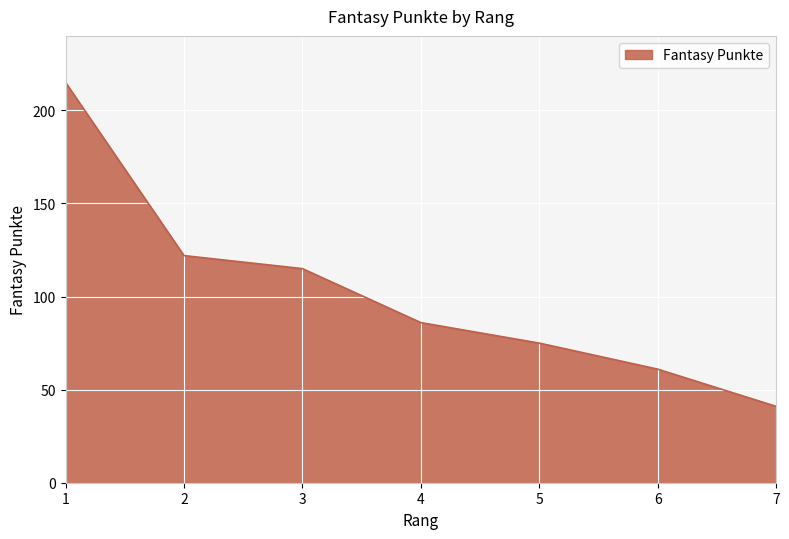

What is the difference between the values at 6 and 7?

20